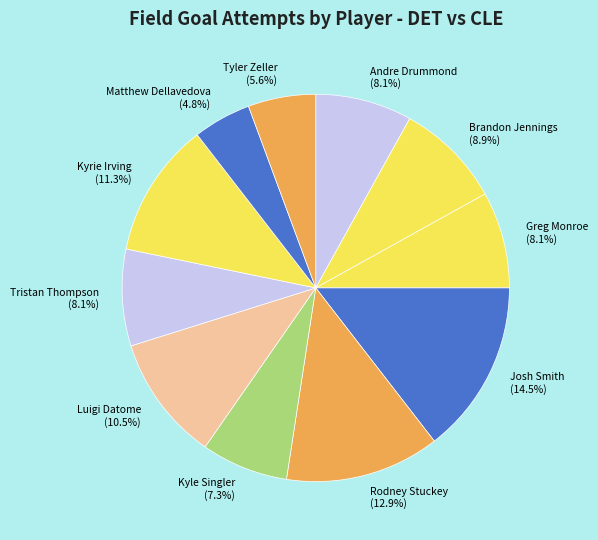

Combined, do Greg Monroe and Rodney Stuckey account for over 50%?

No